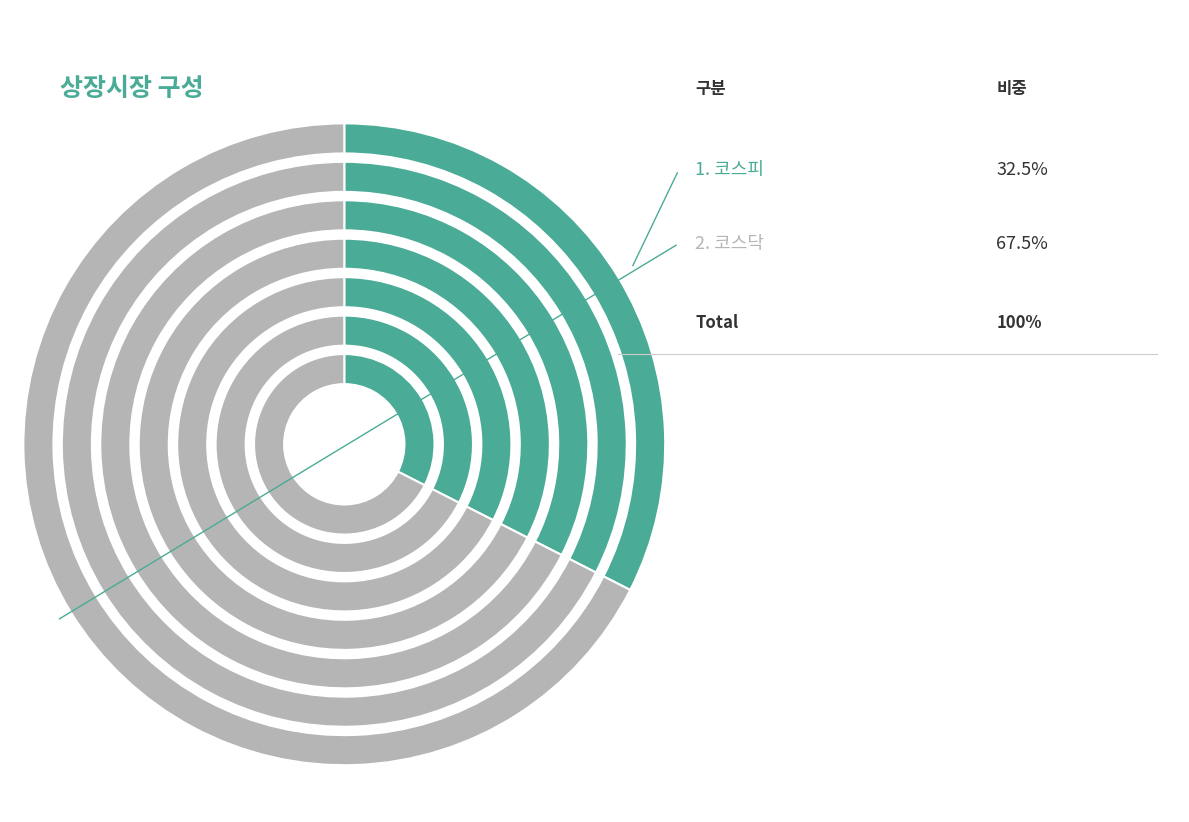

How many segments does this pie chart have?

2